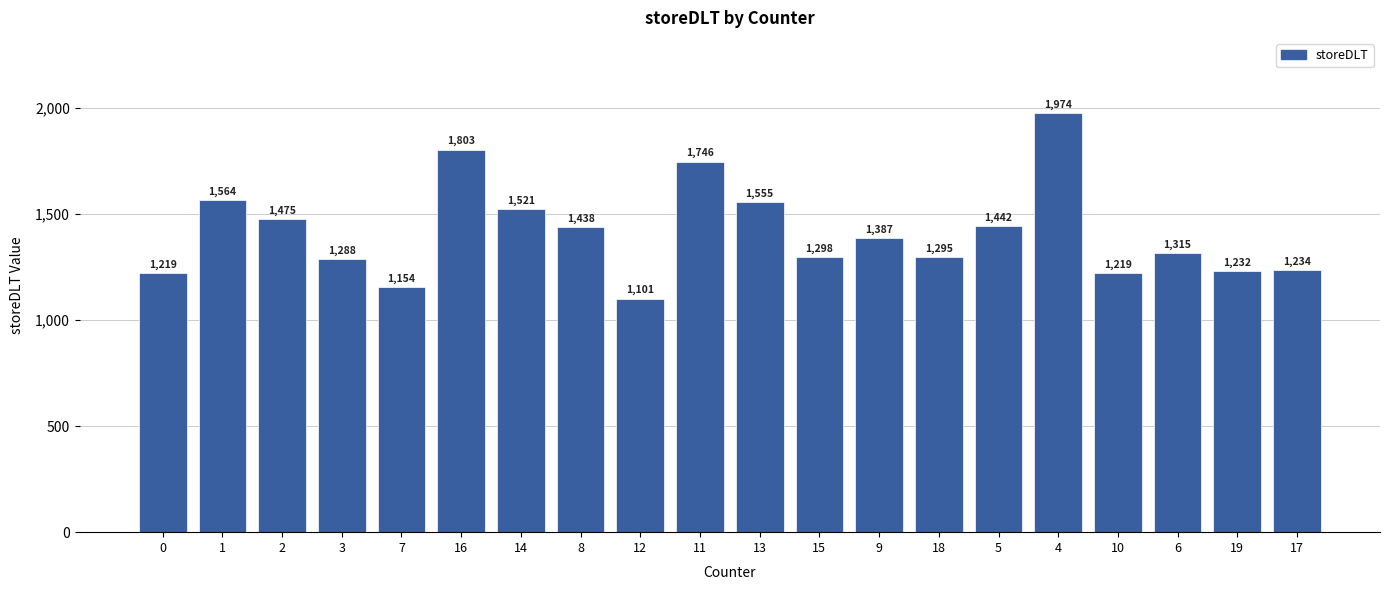

The chart shows a value of 1387 at 9. True or false?

True